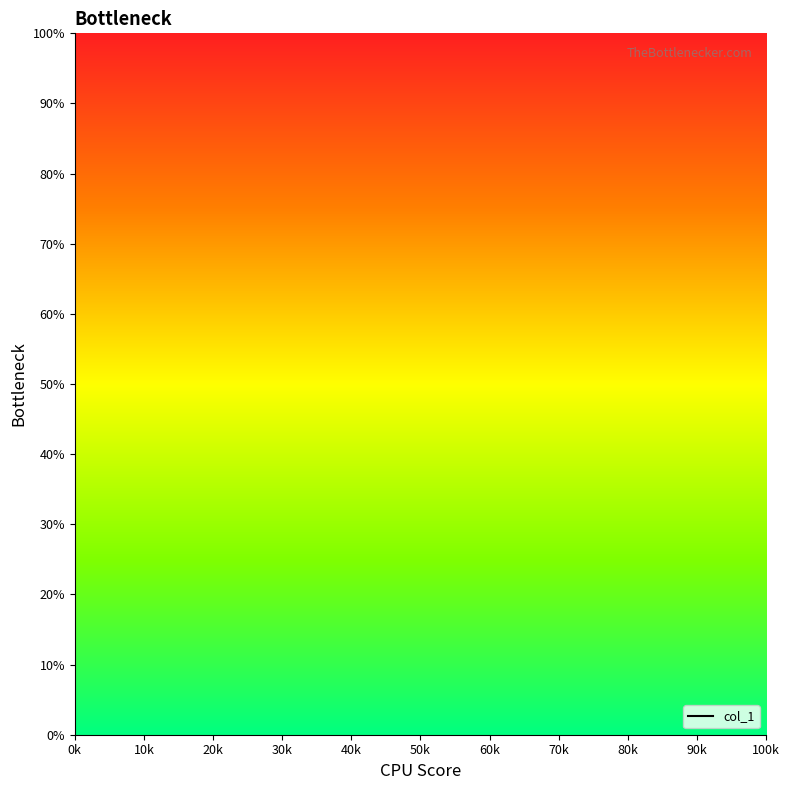

True or false: the data shows nan at 90k.

False